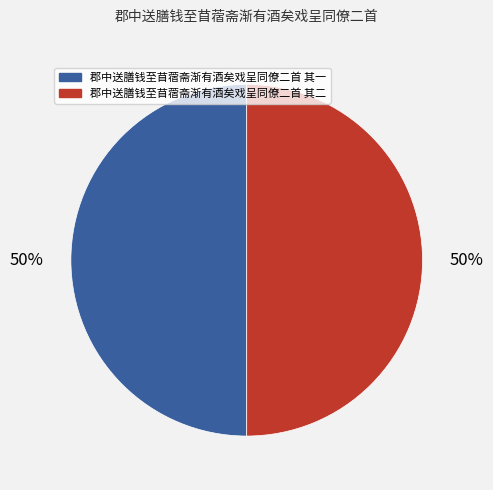

How many slices are in this pie chart?

2